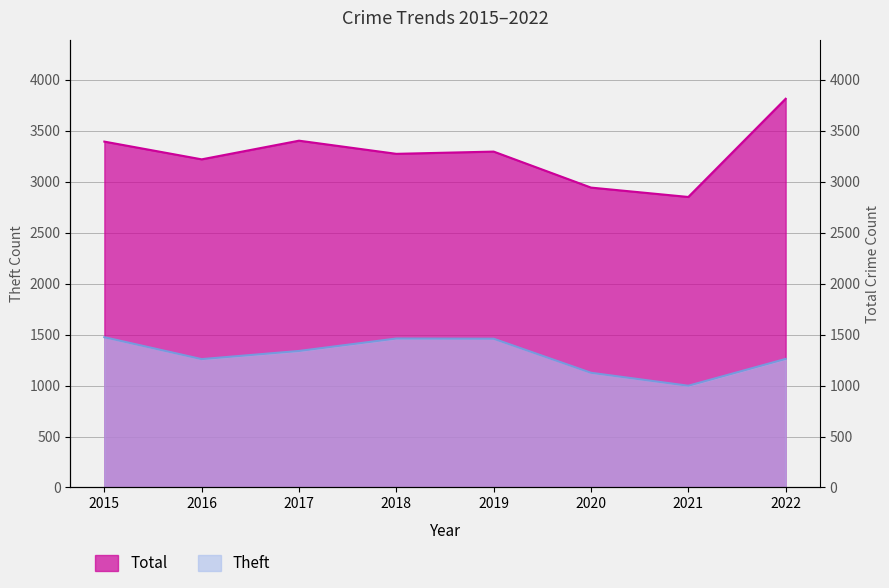

Which series has the largest range (max minus min)?

Total